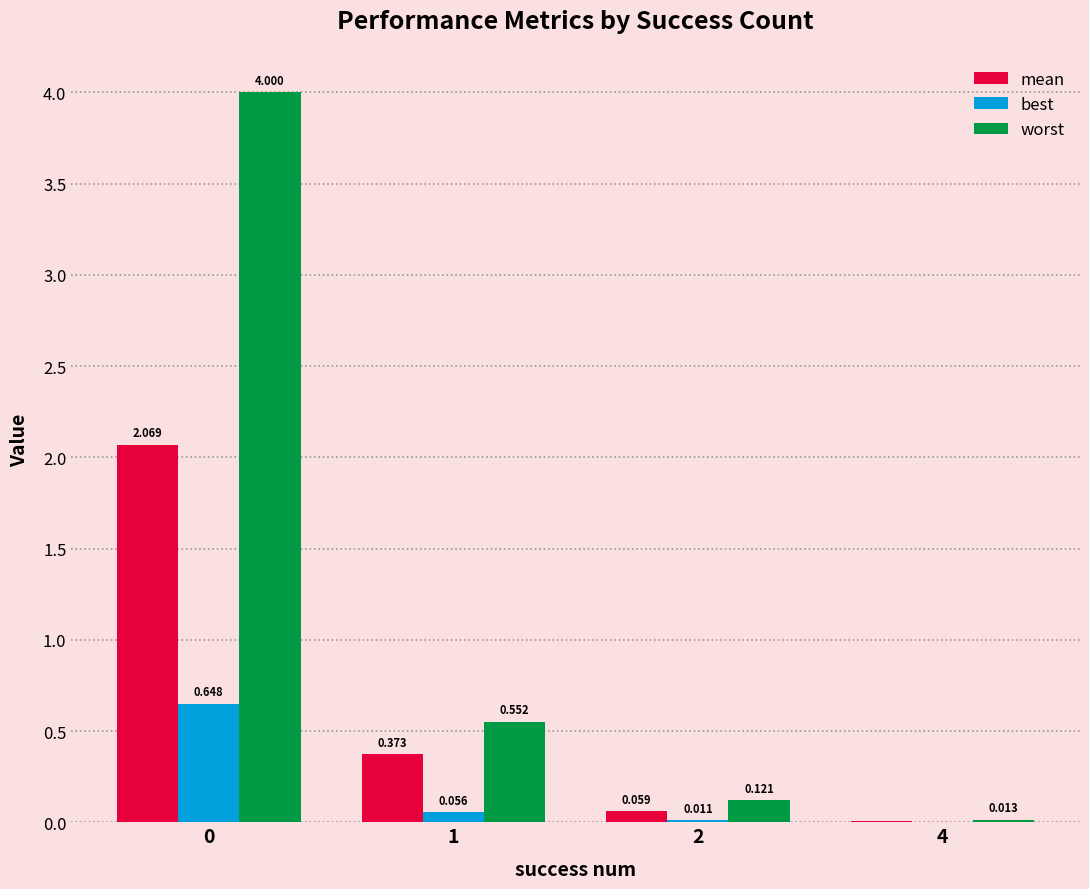

Which series changed the most between 0 and 2?

worst